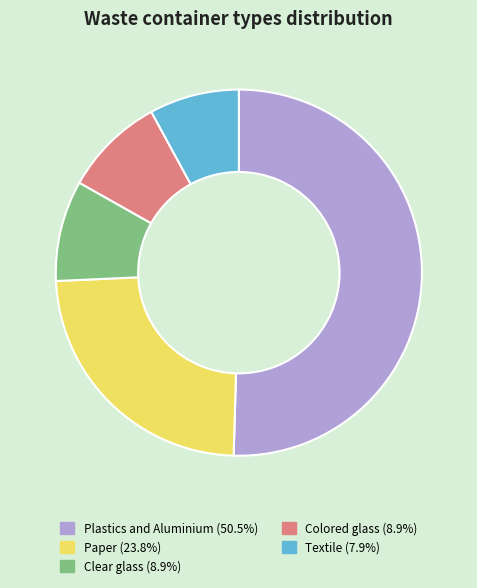

Approximately how many times larger is the value at Textile (7.9%) compared to Clear glass (8.9%)?

0.9